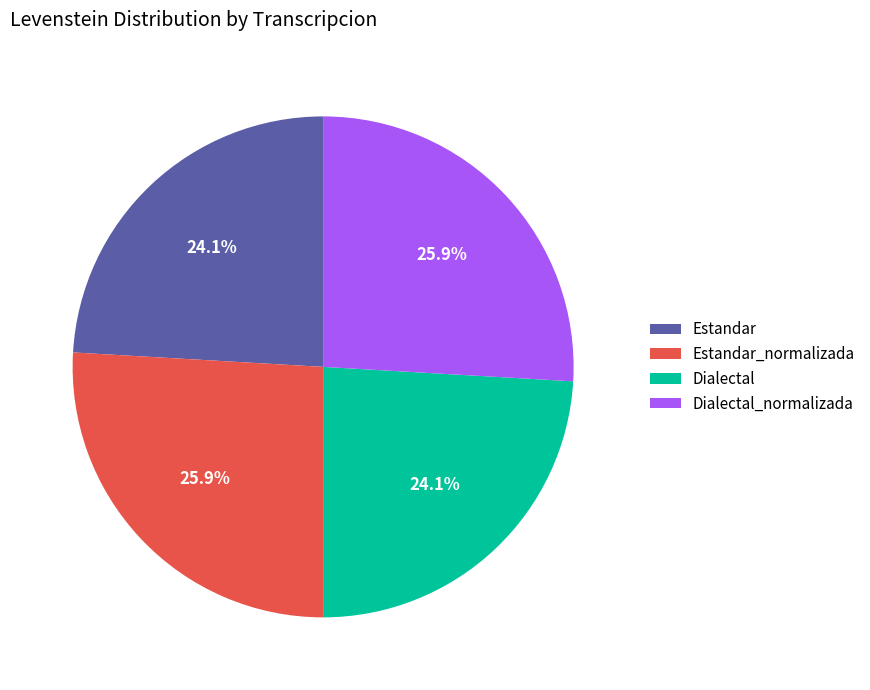

Approximately how many times larger is the value at Estandar_normalizada compared to Dialectal_normalizada?

1.0